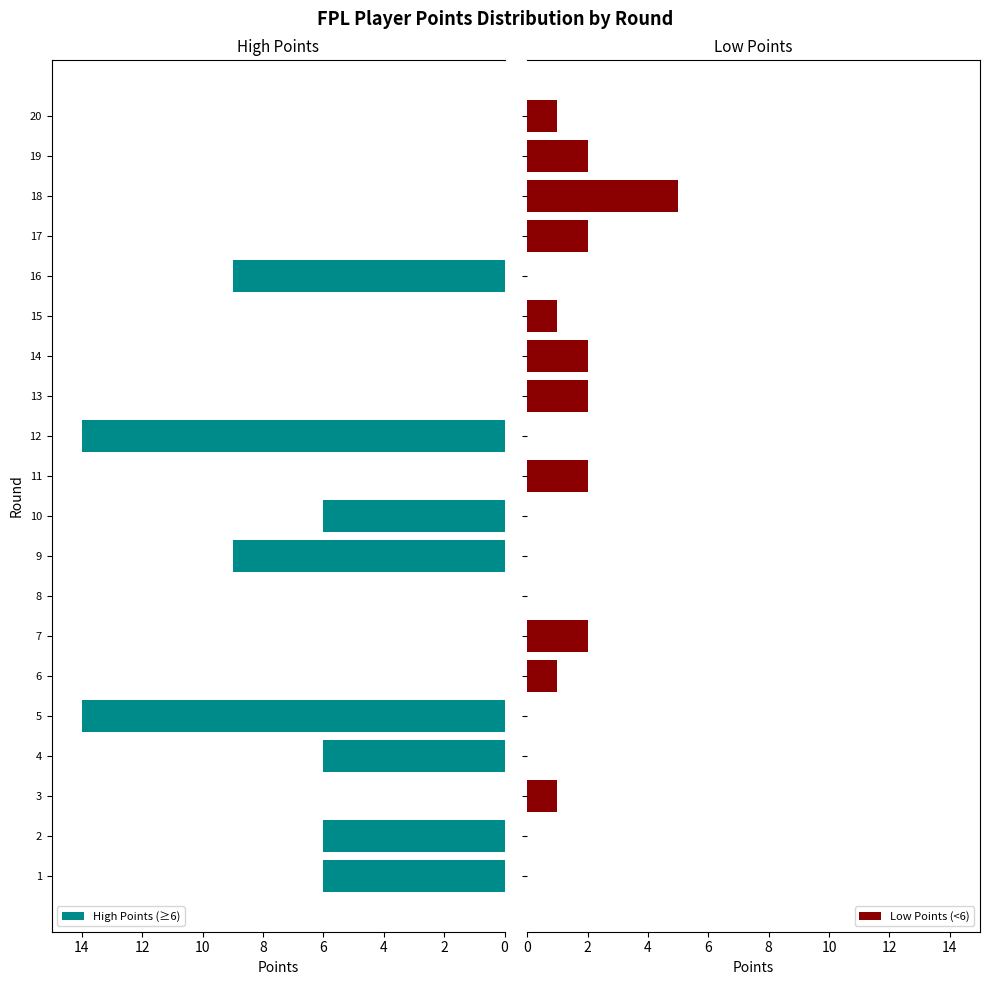

Is it true that High Points (≥6) equals 9 at 16?

True